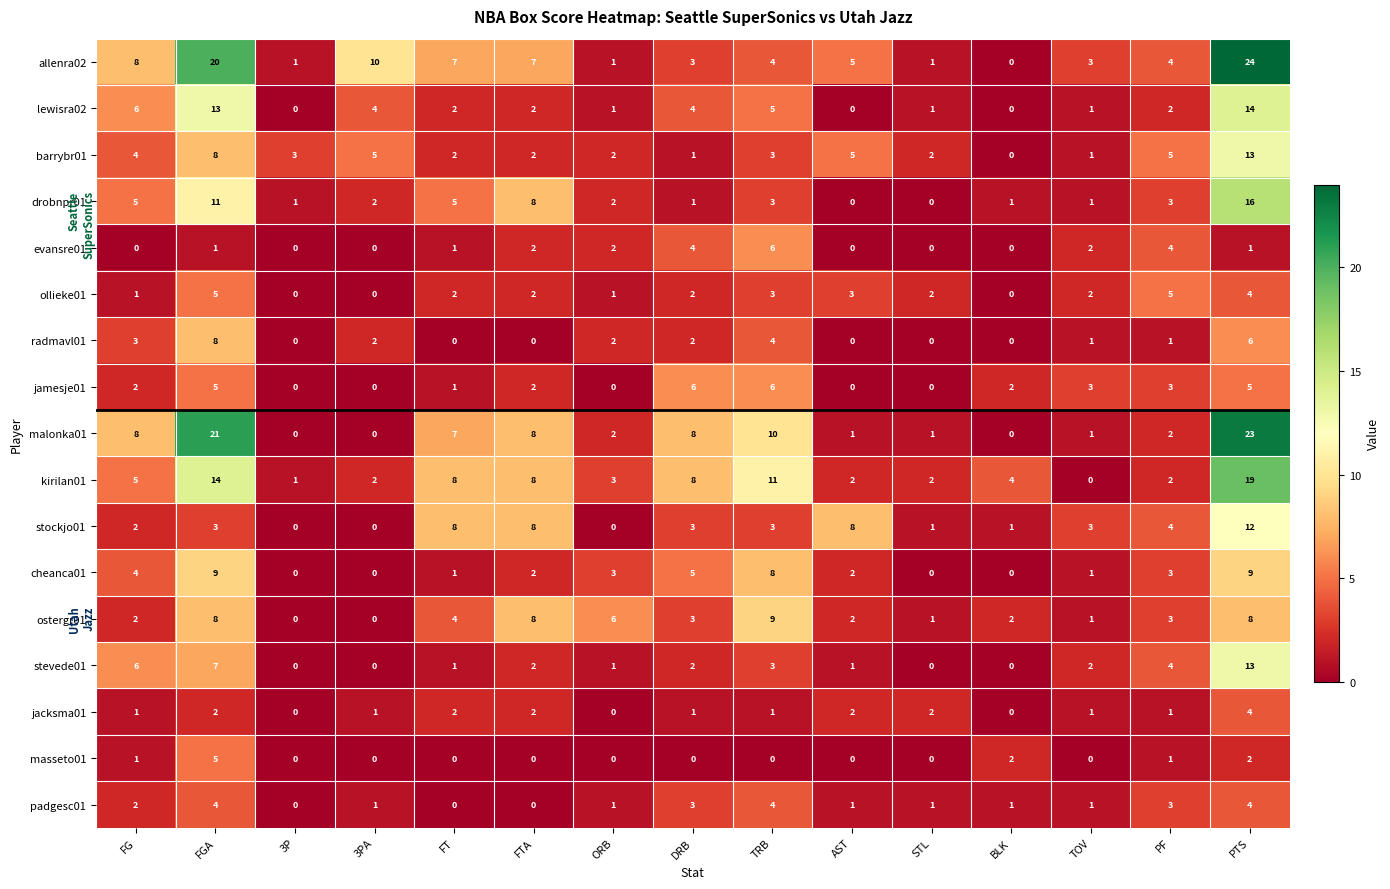

What is the sum of all kirilan01 values?

89